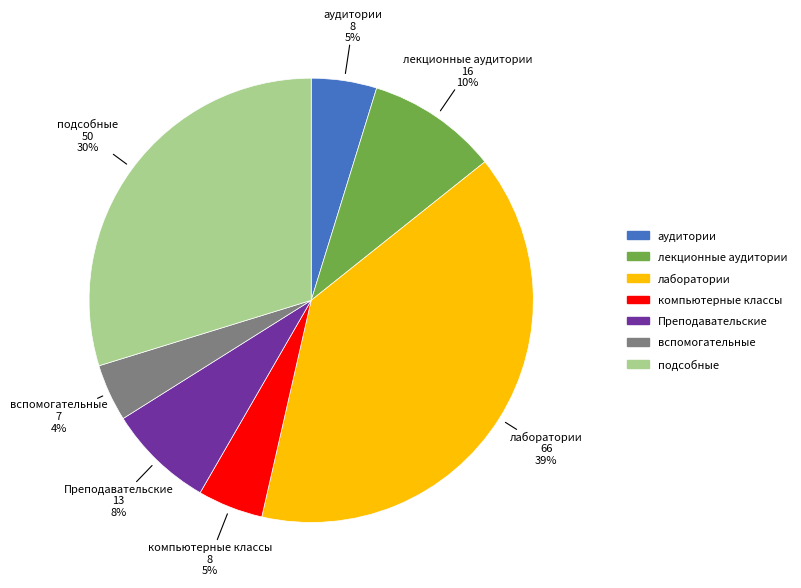

To the nearest percent, what percentage of the pie is компьютерные классы?

5%